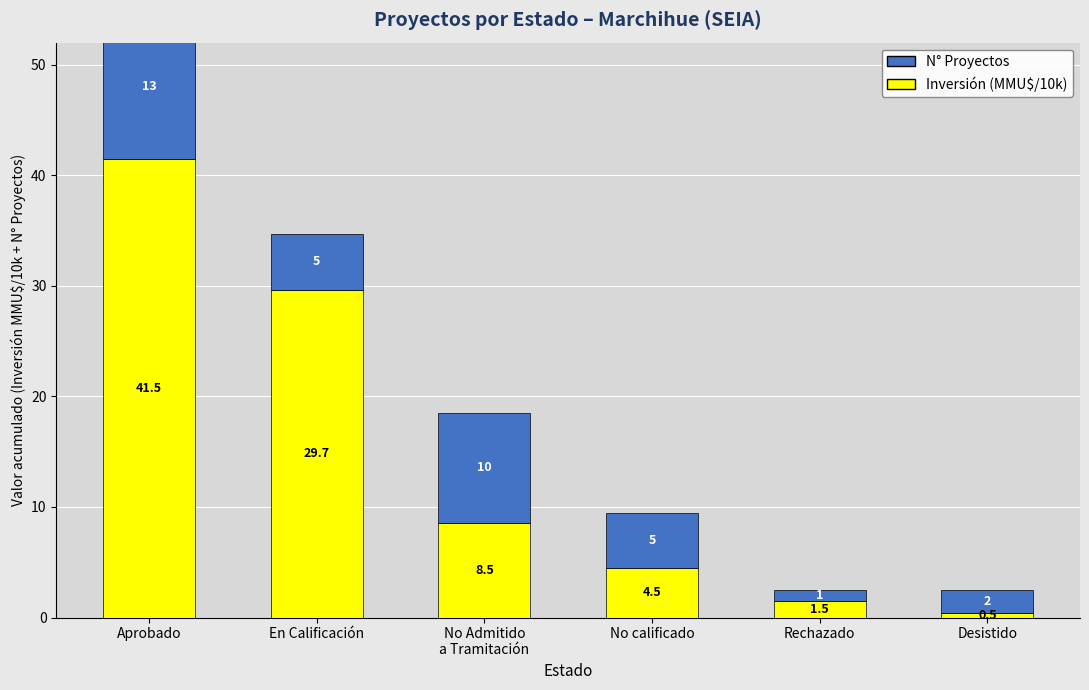

Which category has the highest value in the N° Proyectos series?

Aprobado